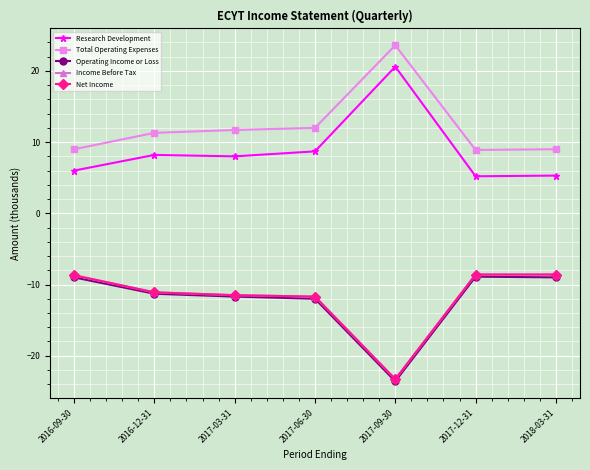

Reading left to right, what are all the values shown in this chart?

Research Development: 6.0	8.2	8.0	8.7	20.6	5.2	5.3
Total Operating Expenses: 9.0	11.3	11.7	12.0	23.6	8.9	9.0
Operating Income or Loss: -9.0	-11.3	-11.7	-12.0	-23.6	-8.9	-9.0
Income Before Tax: -8.7	-11.1	-11.5	-11.7	-23.3	-8.6	-8.6
Net Income: -8.7	-11.1	-11.5	-11.7	-23.3	-8.6	-8.6